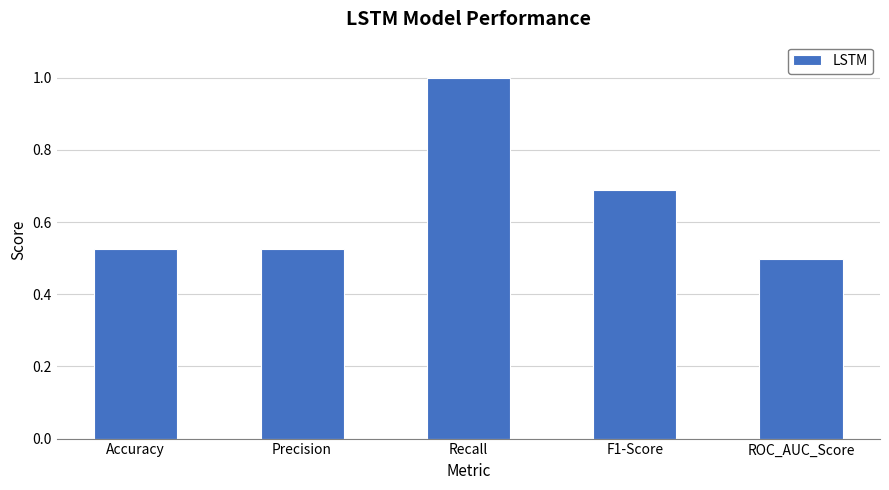

What is the sum of the values at Precision and F1-Score?

1.2